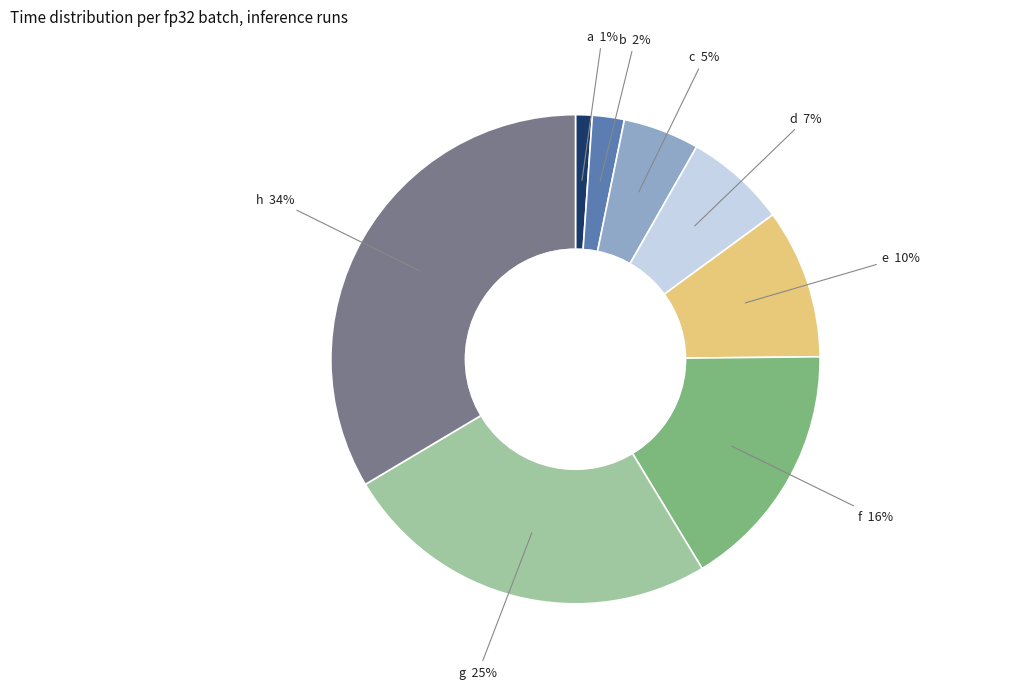

To the nearest percent, what portion does e represent?

10%